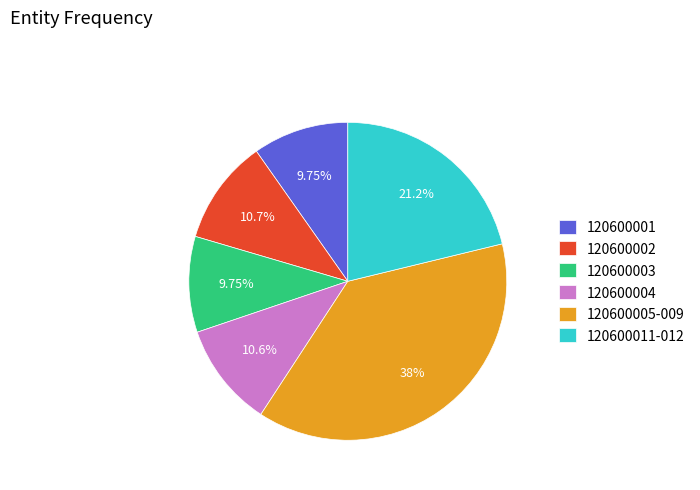

Approximately how many times larger is the value at 120600011-012 compared to 120600002?

2.0